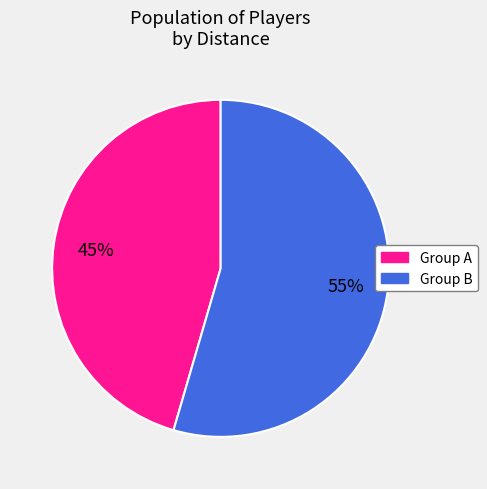

To the nearest percent, what is the average slice percentage?

50%